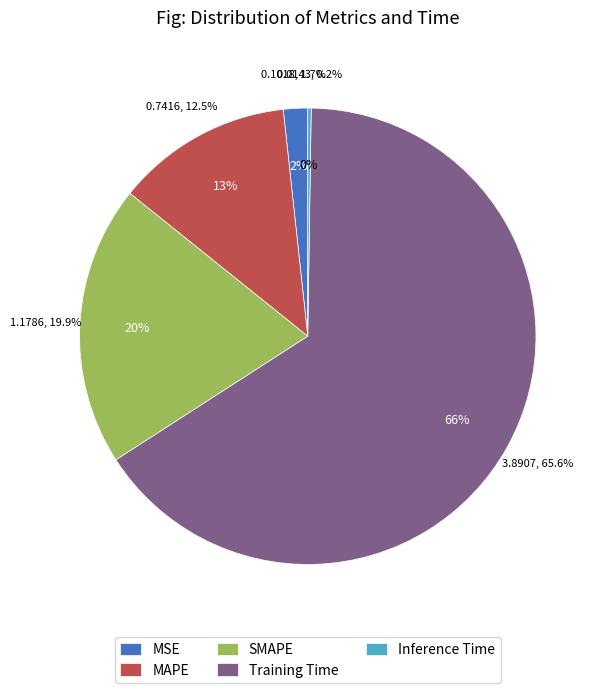

What is the change in value from SMAPE to Inference Time?

-1.2